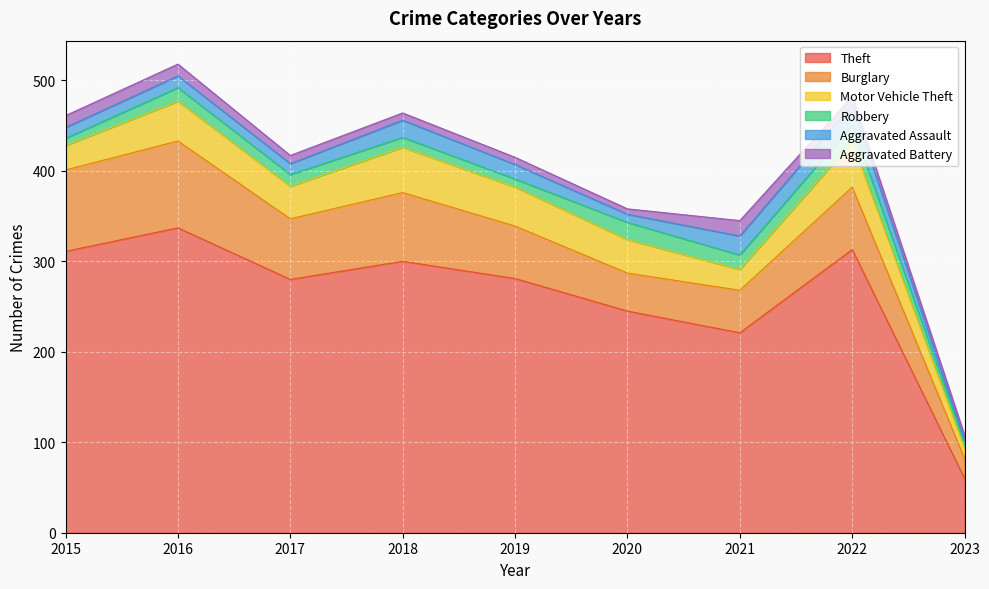

At which label does Burglary first exceed 67?

2015